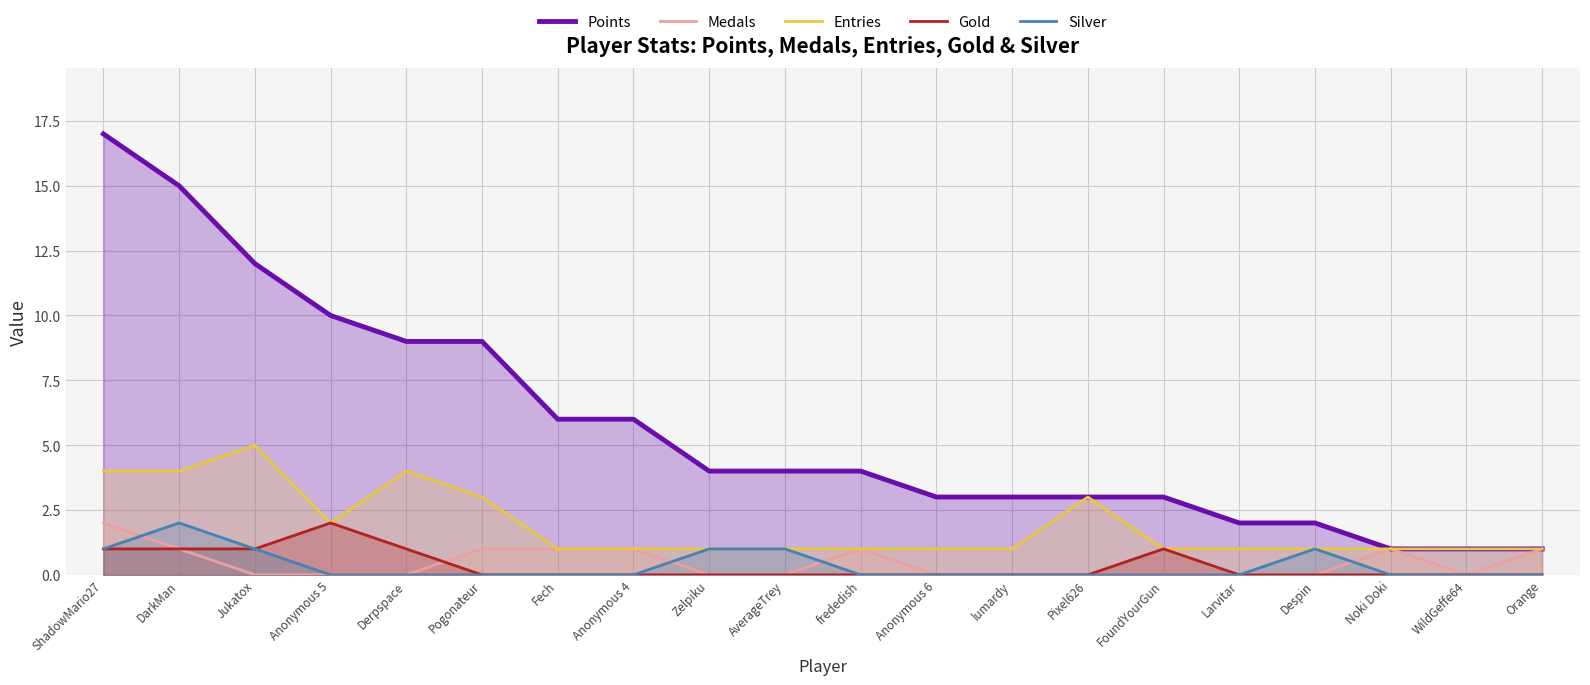

True or false: Gold has more than 0 interior local peaks.

True